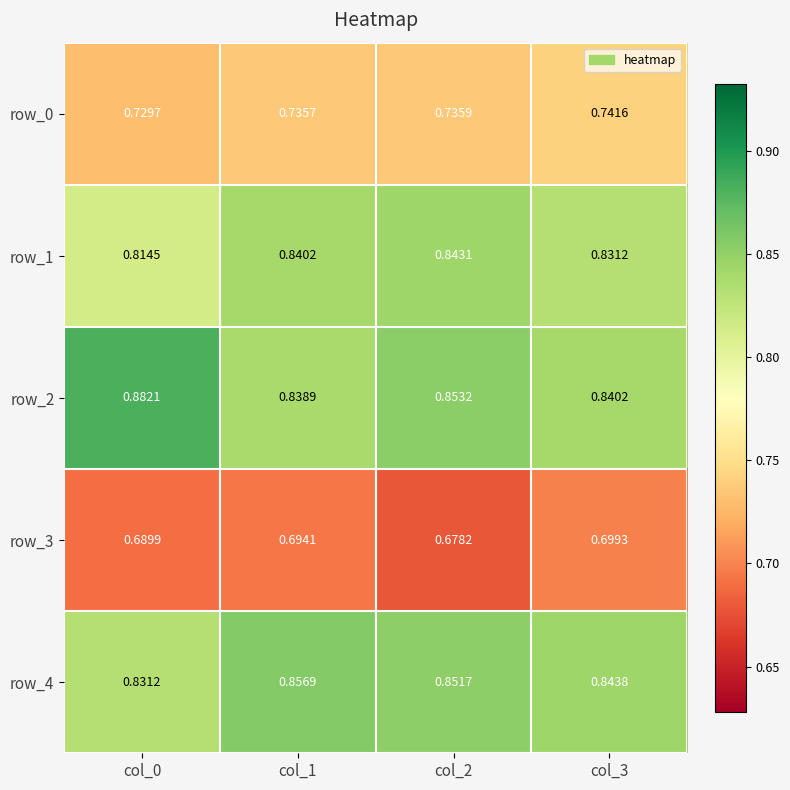

Is the value of row_3 at col_2 greater than the value of row_4 at col_0?

No